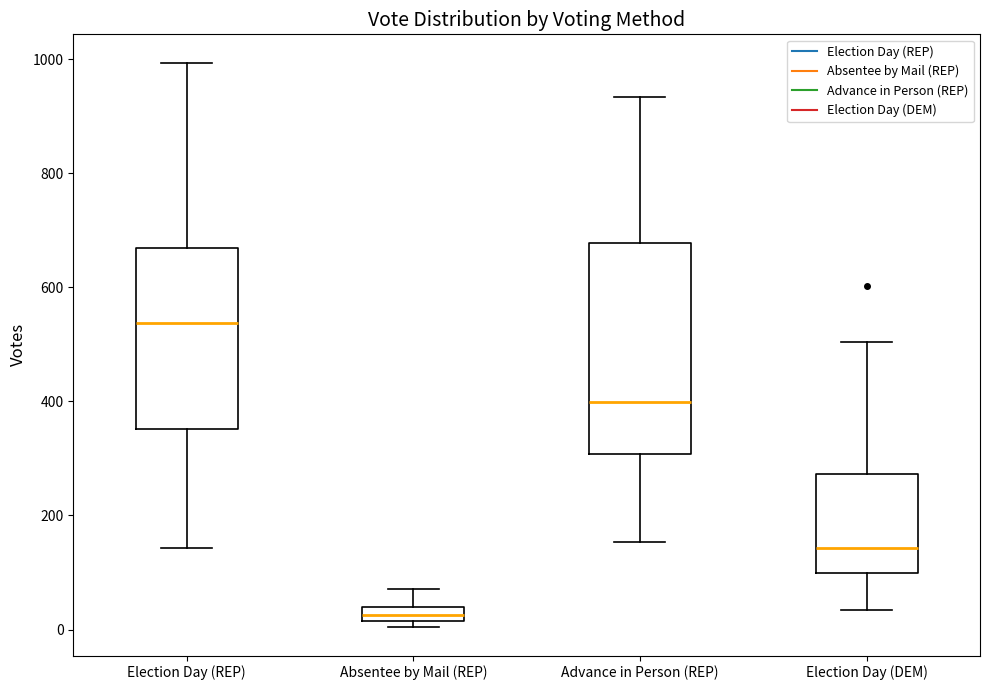

Which box is the tallest, from its lower edge to its upper edge?

Advance in Person (REP)